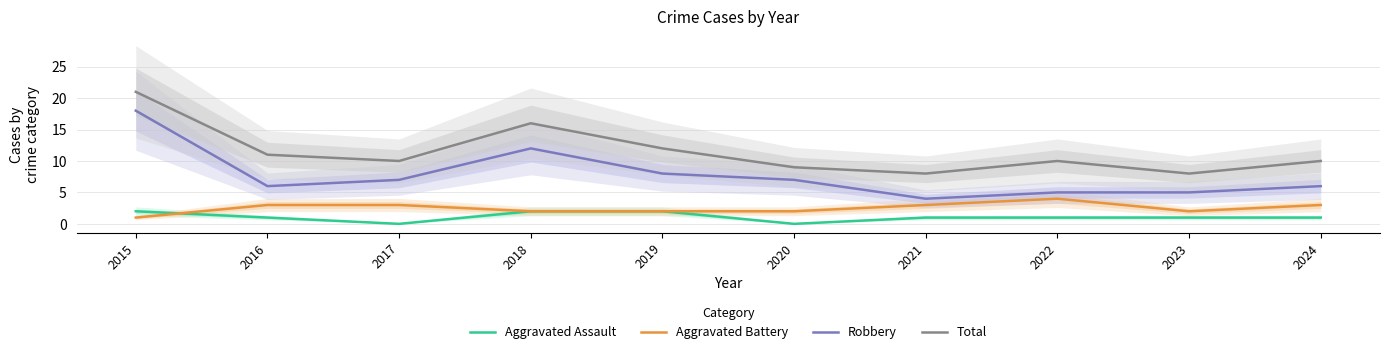

What is the average value of the Robbery series?

8